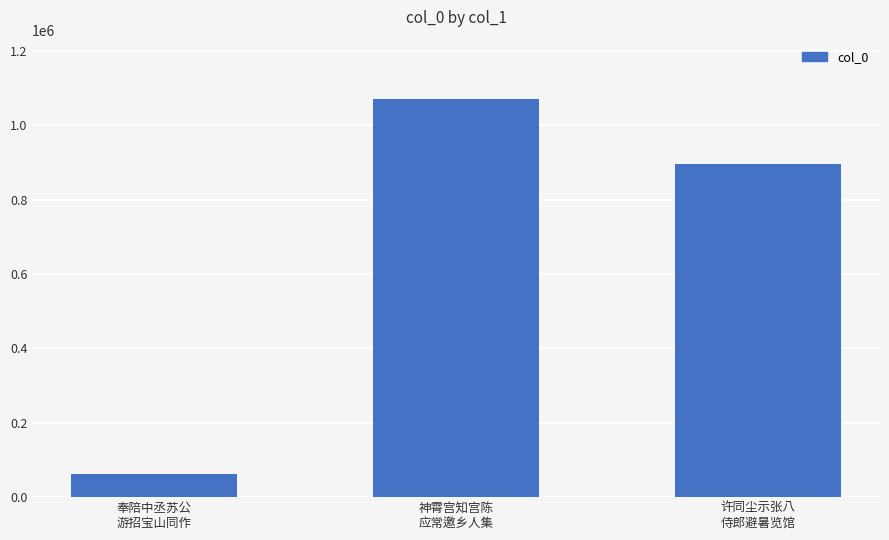

What is the smallest value displayed?

61091